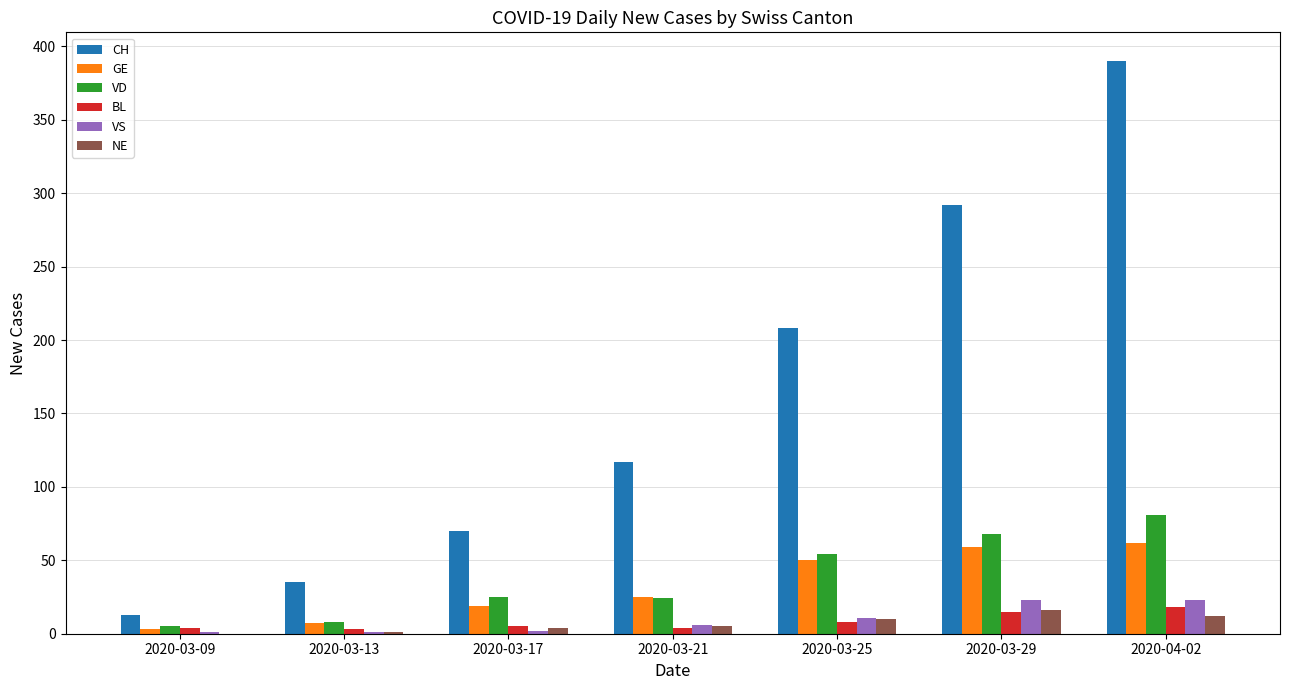

How many distinct data groups are displayed?

6